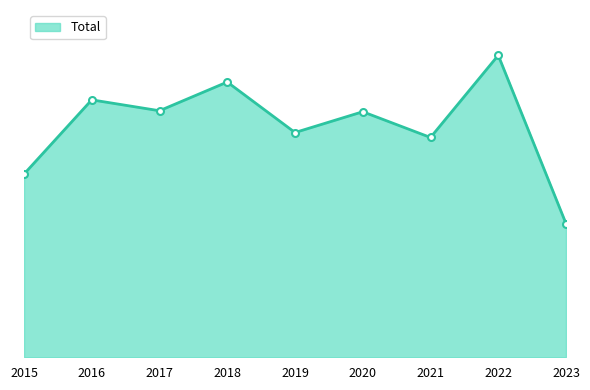

What is the difference between the maximum and second lowest values?

120